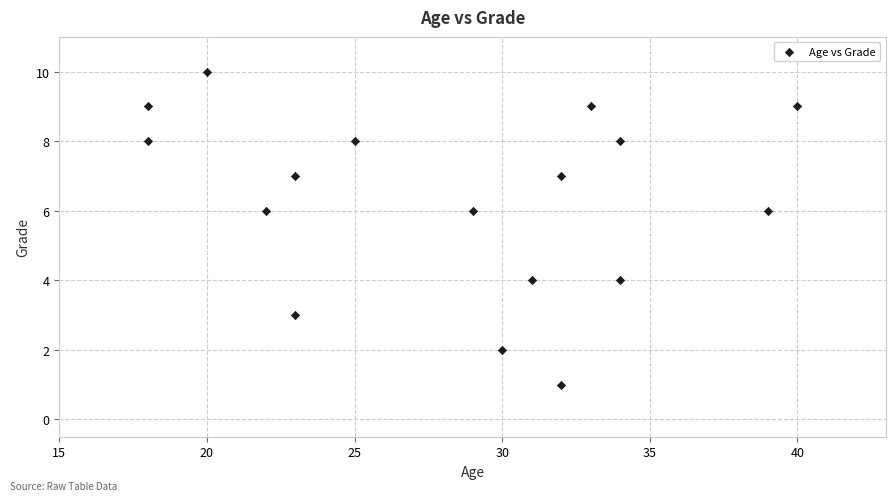

What is the range of Y values (max minus min)?

9